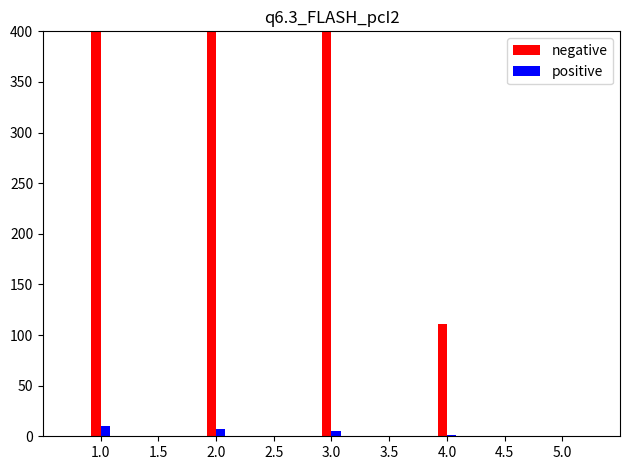

What is the label of the 5th bar from the left?

3.0